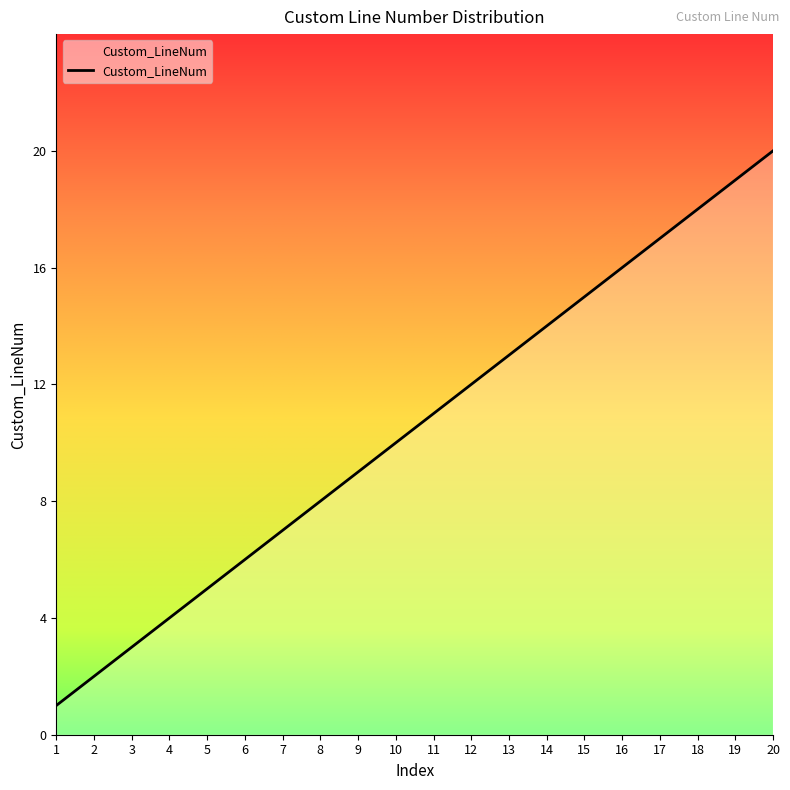

True or false: the data shows 7 at 7.

True